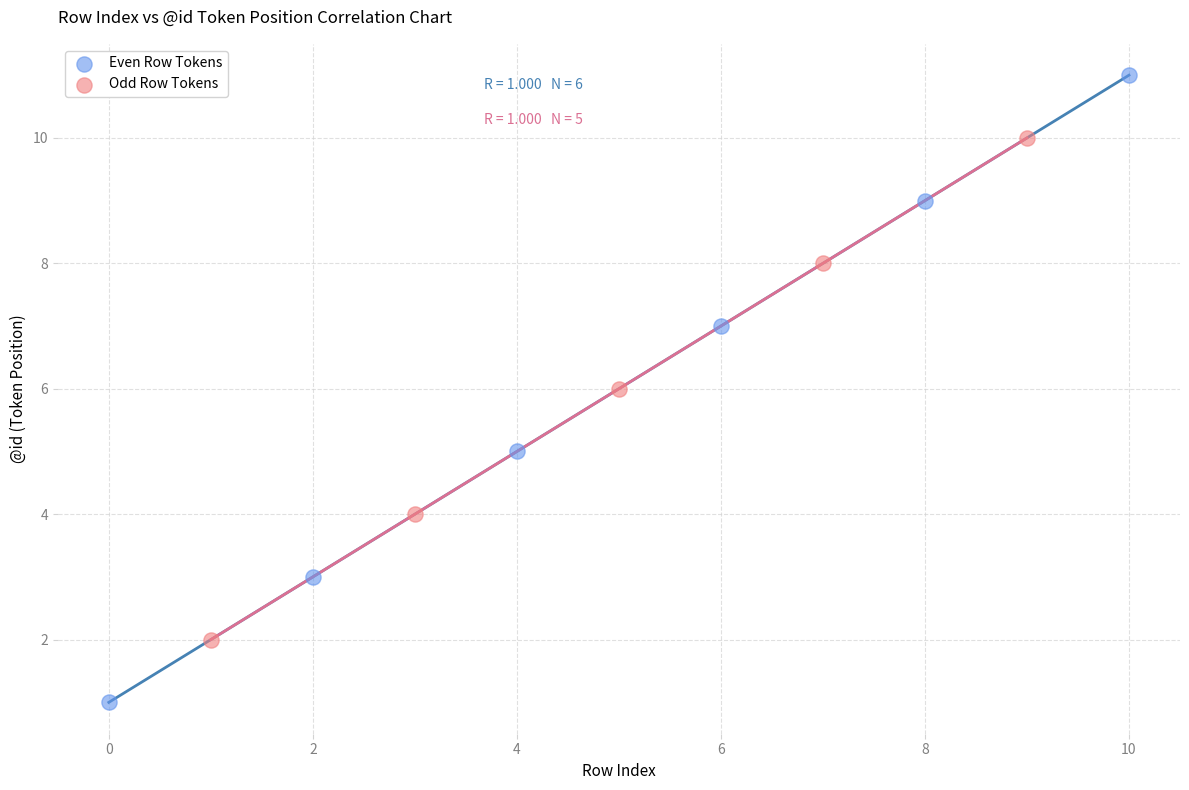

Which series contains the highest Y value?

Even Row Tokens